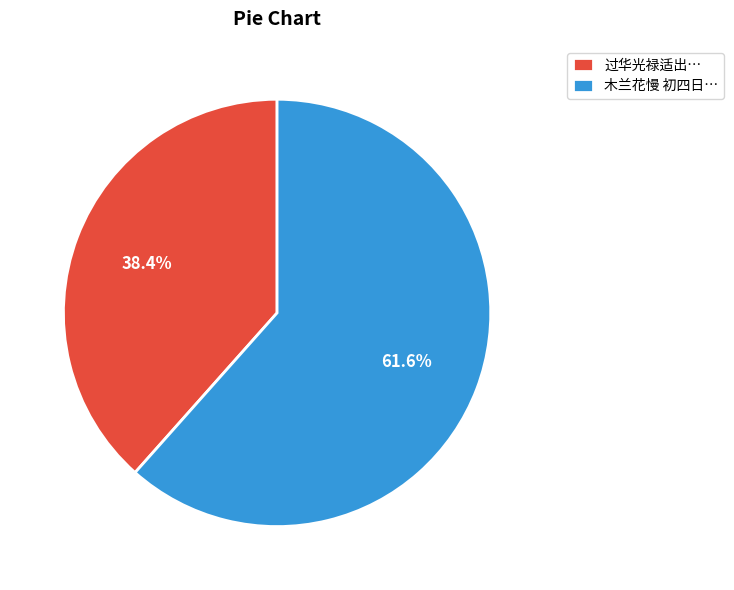

Combined, do 过华光禄适出… and 木兰花慢 初四日… account for over 50%?

Yes